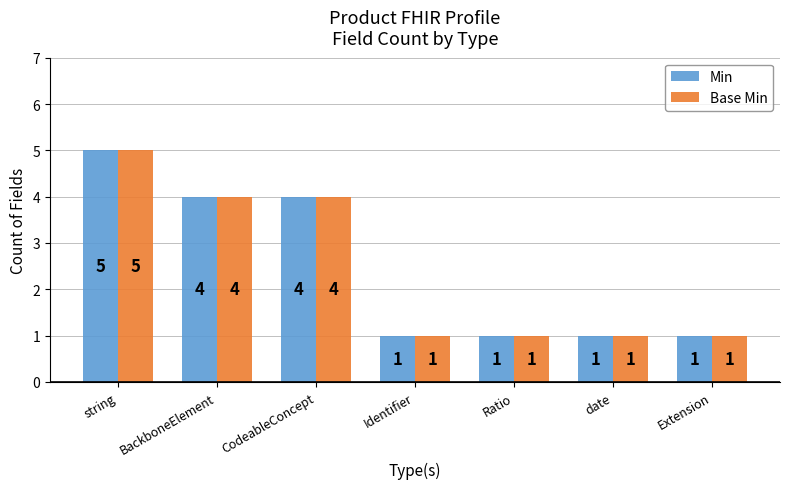

What is the label of the 2nd bar from the right?

date